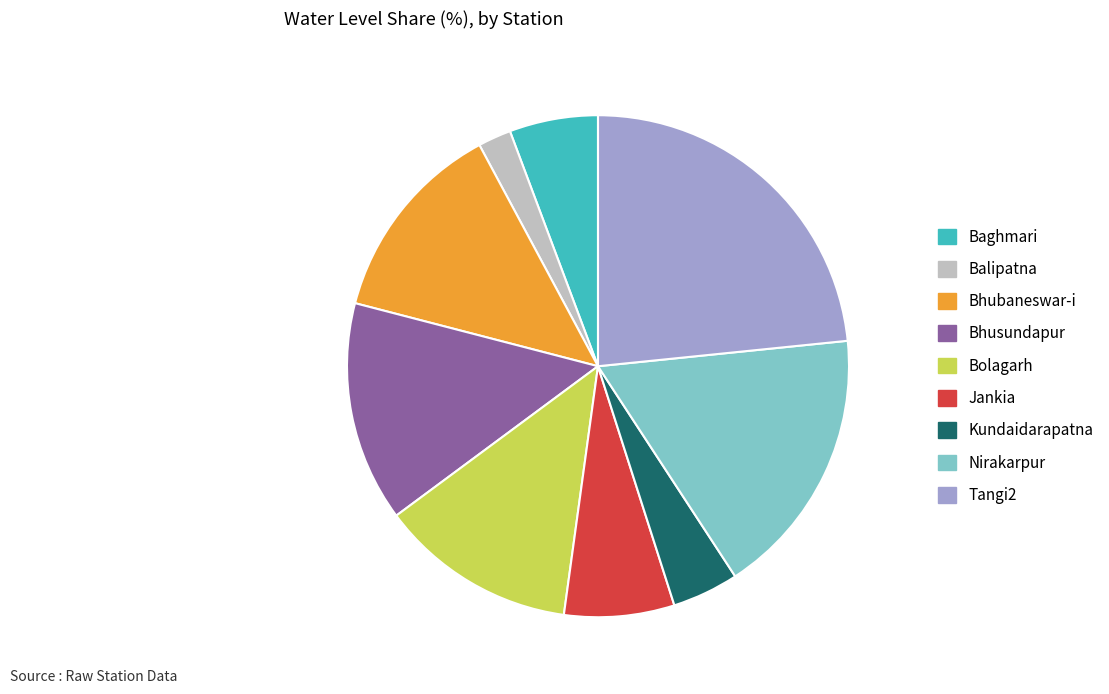

What is the ratio of the value at Bolagarh to the value at Bhubaneswar-i?

1.0